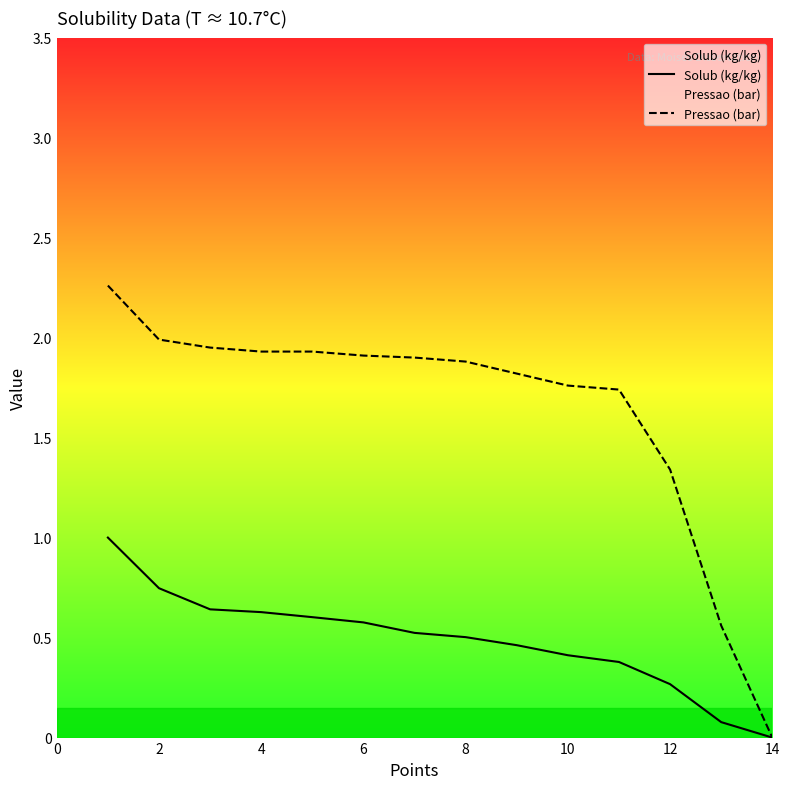

True or false: Pressao (bar) and Solub (kg/kg) cross at least once.

False